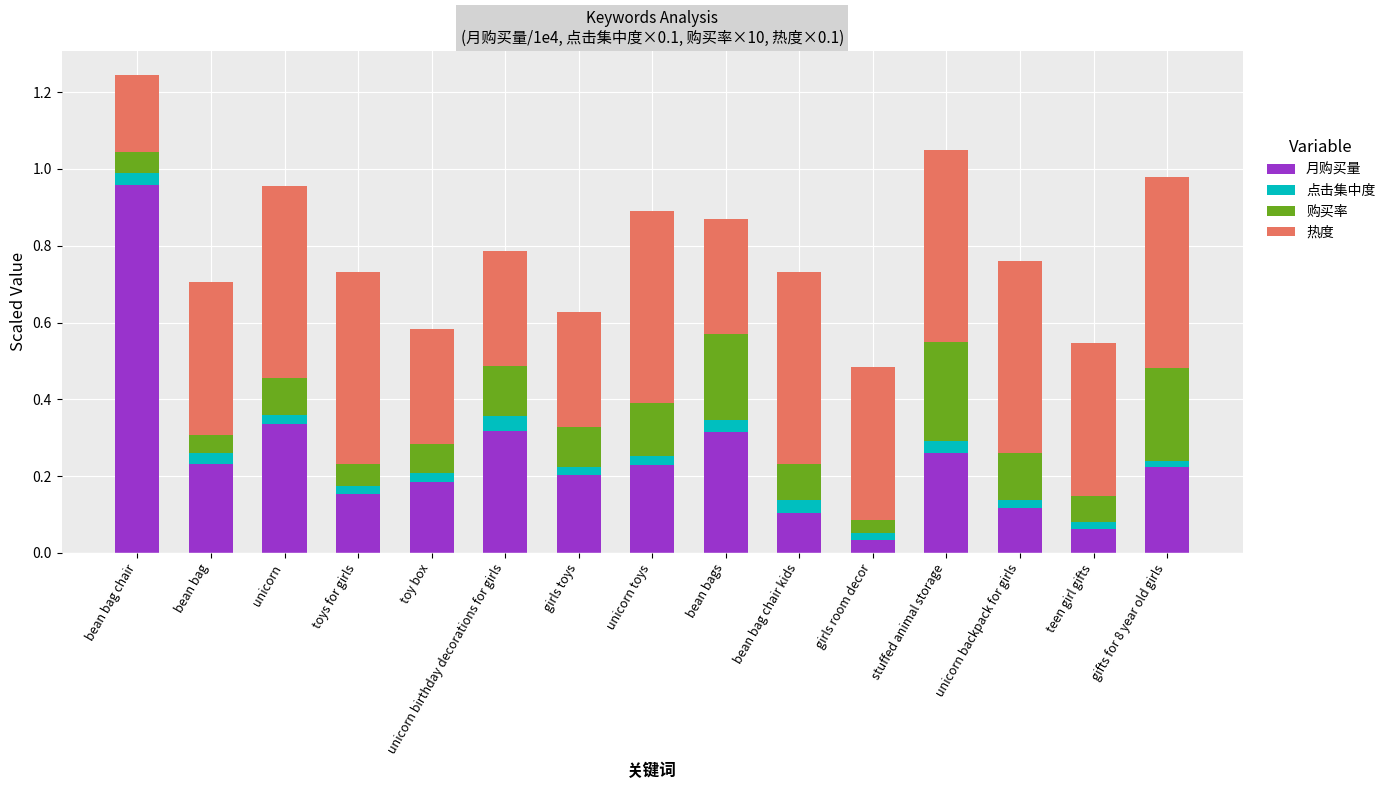

At which label is 月购买量 closest to 0?

girls room decor